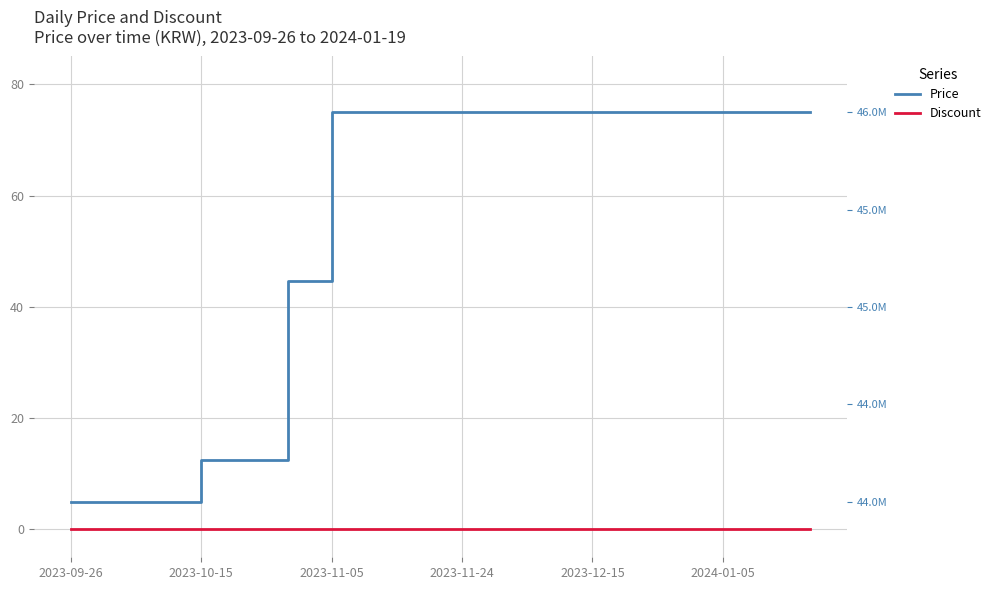

Which series has the largest total across all categories?

Price